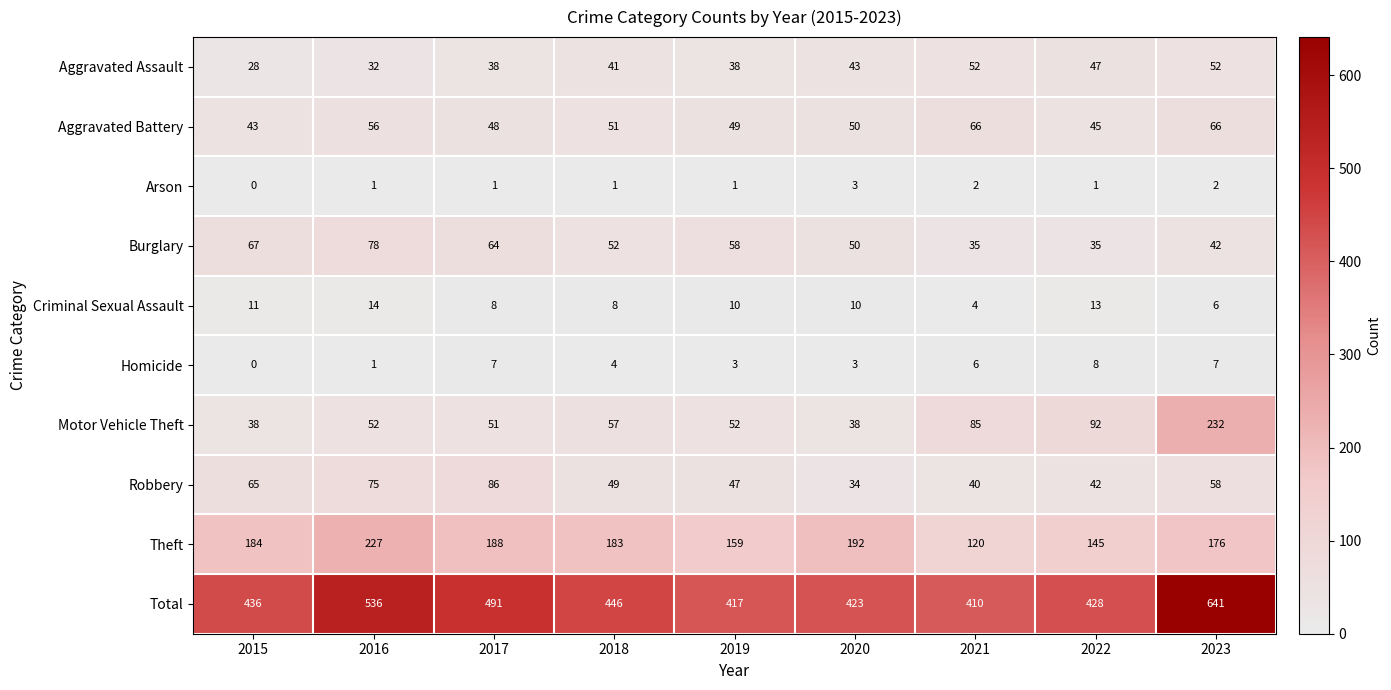

How many distinct data groups are displayed?

10